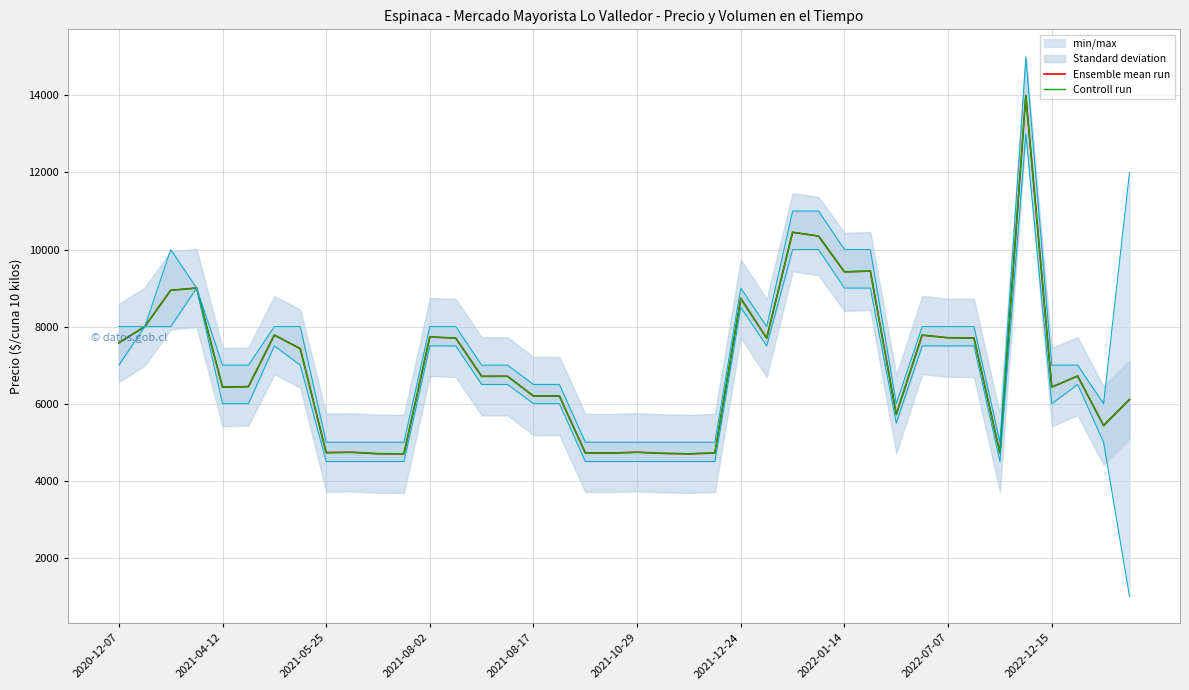

How many intersections are there between Ensemble mean run and Controll run?

18